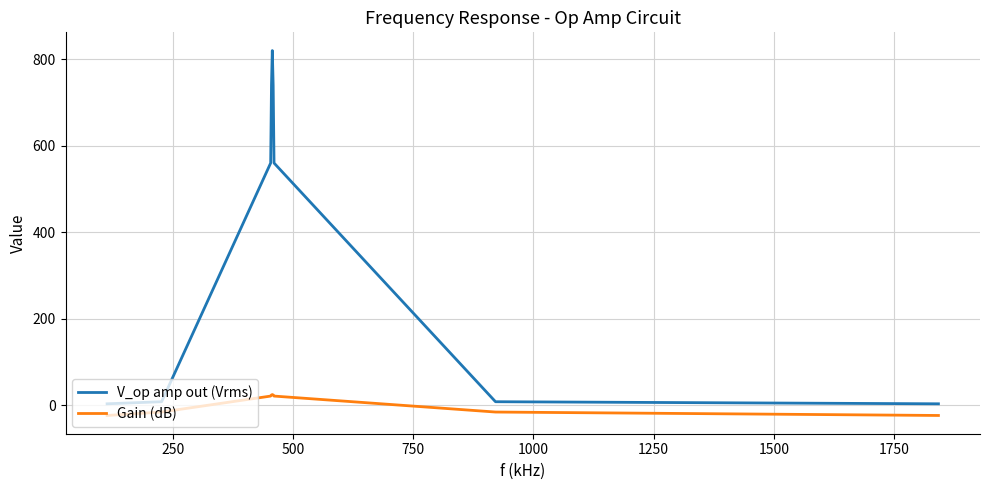

What is the minimum value for Gain (dB)?

-23.8